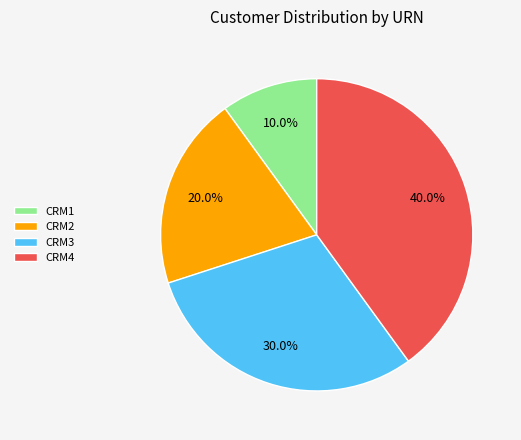

Is CRM1 the majority of the pie?

No